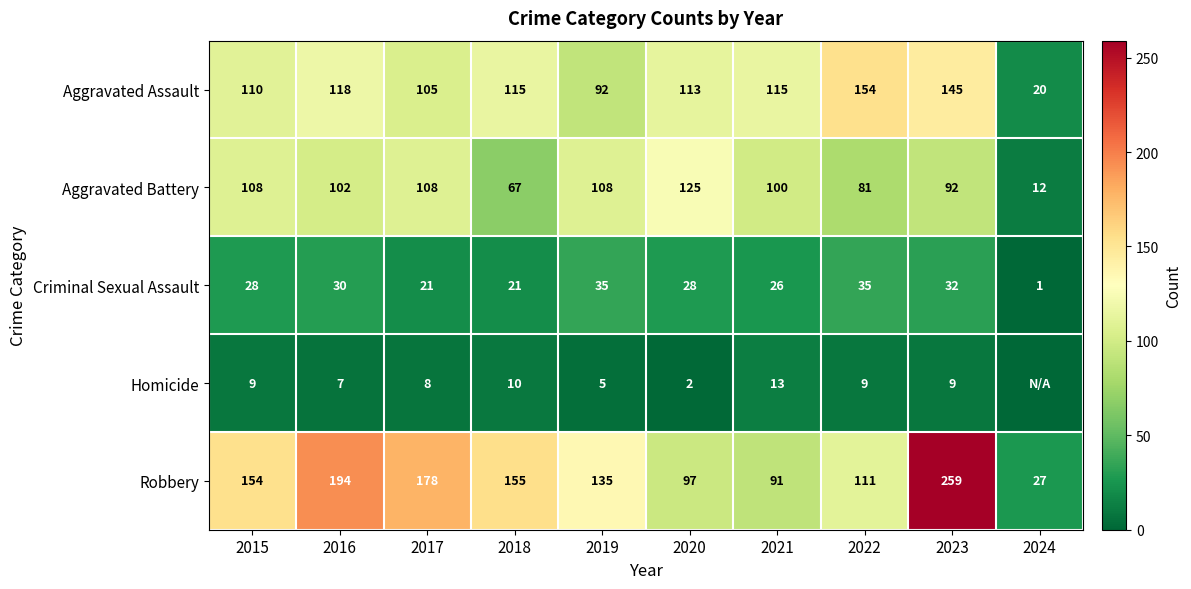

The Aggravated Battery series shows 81 at 2022. True or false?

True